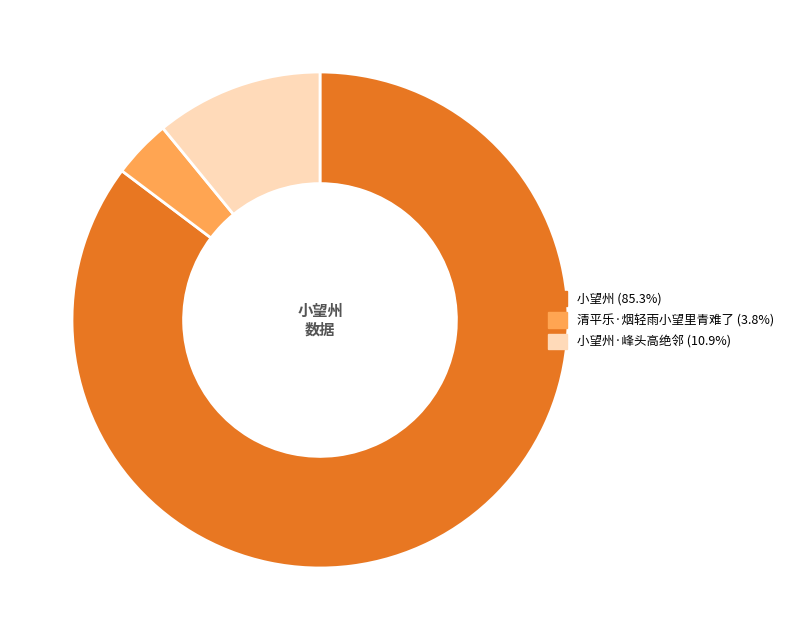

Approximately how many times larger is the value at 清平乐·烟轻雨小望里青难了 (3.8%) compared to 小望州·峰头高绝邻 (10.9%)?

0.3